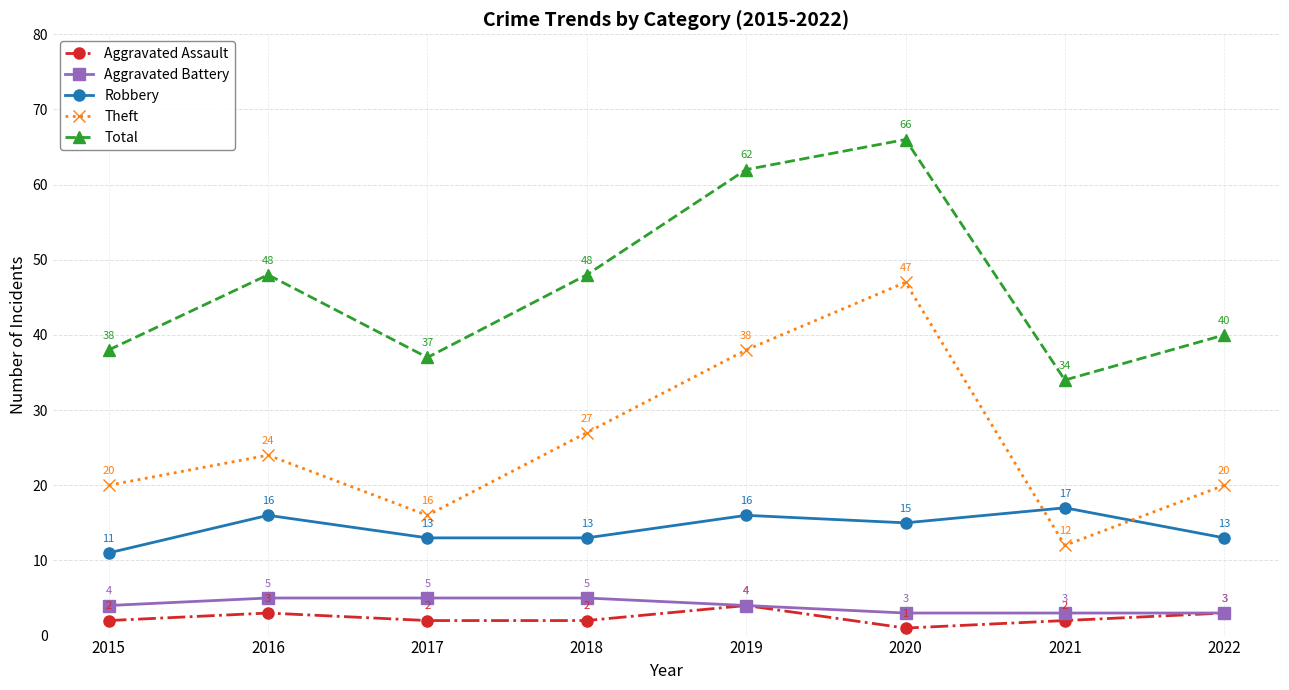

What is the difference between the maximum and minimum values in the Aggravated Assault series?

3